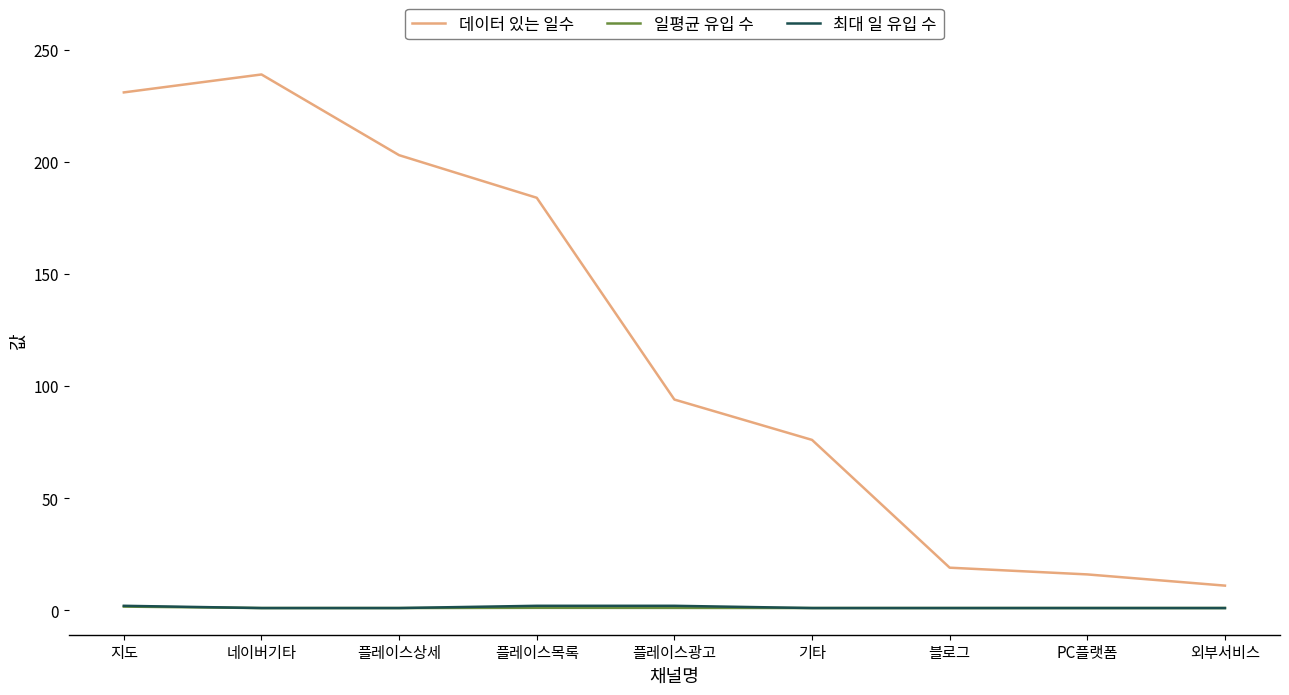

How many values in the 데이터 있는 일수 series are below 94?

4